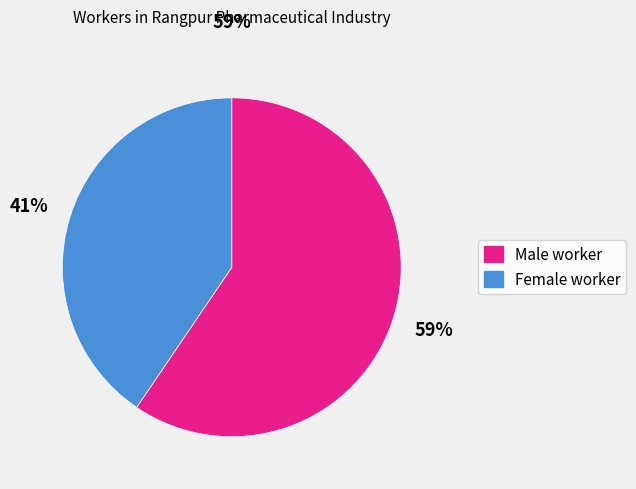

Is there any slice that represents more than half of the pie?

Yes